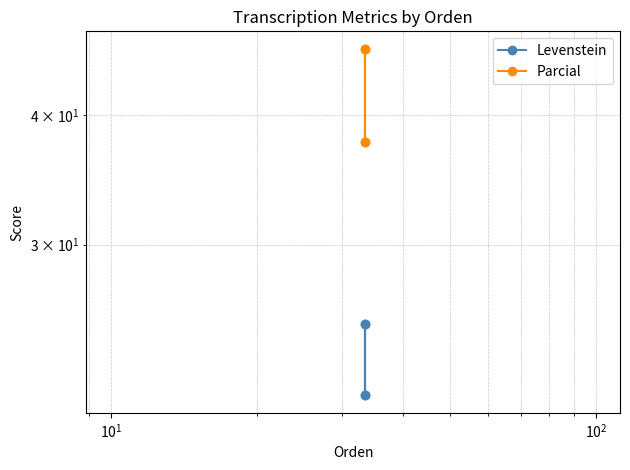

Which series has the largest total across all categories?

Parcial